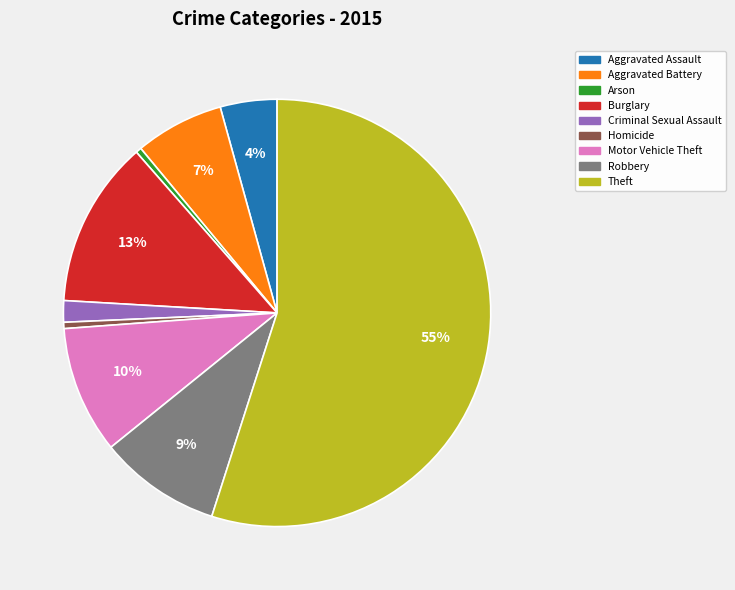

True or false: Criminal Sexual Assault accounts for 2% of the total.

True